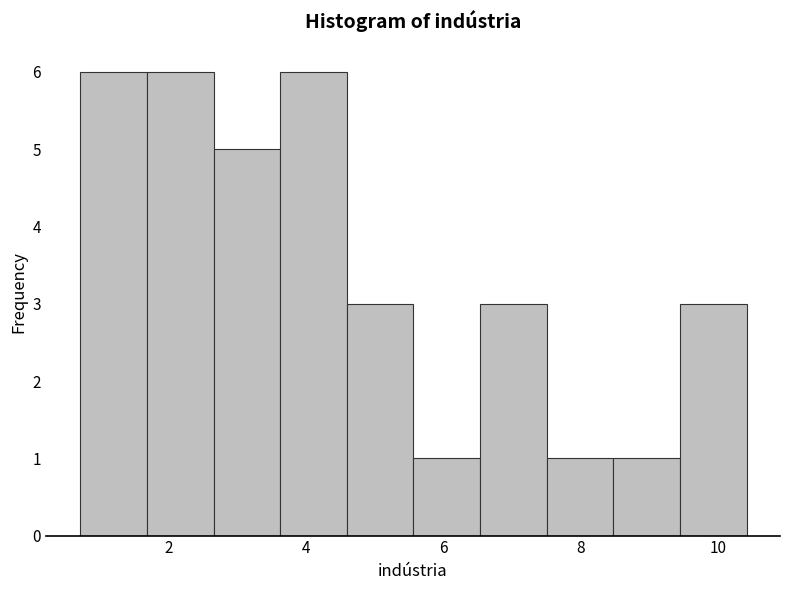

How tall is the bar that spans 3.6 to 4.6 on the x-axis? Neither the bar edges nor the heights are printed on the chart, so give them approximately, as read against the axes.

6